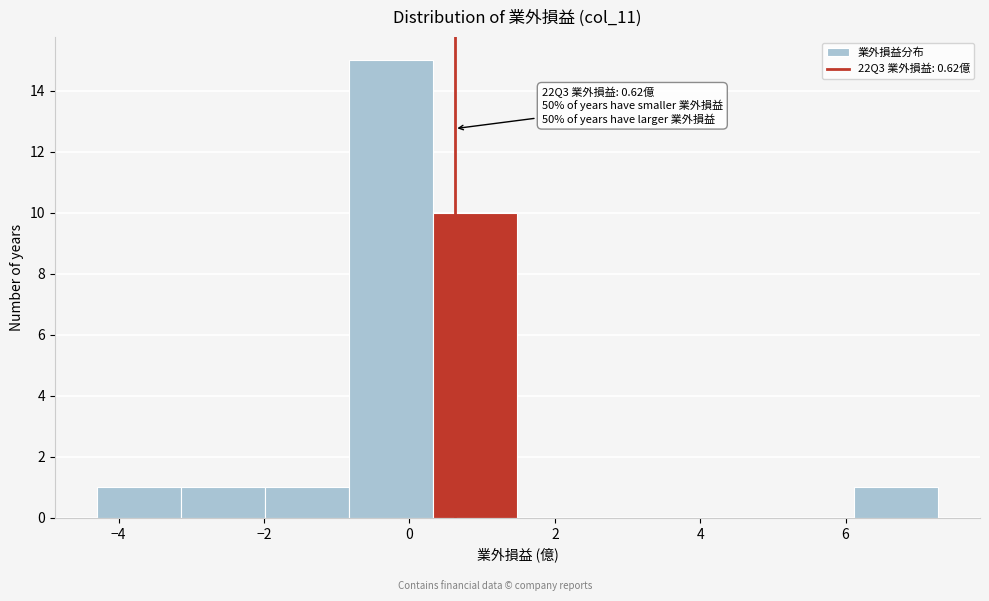

Which range on the x-axis has the tallest bar?

-0.8 to 0.4